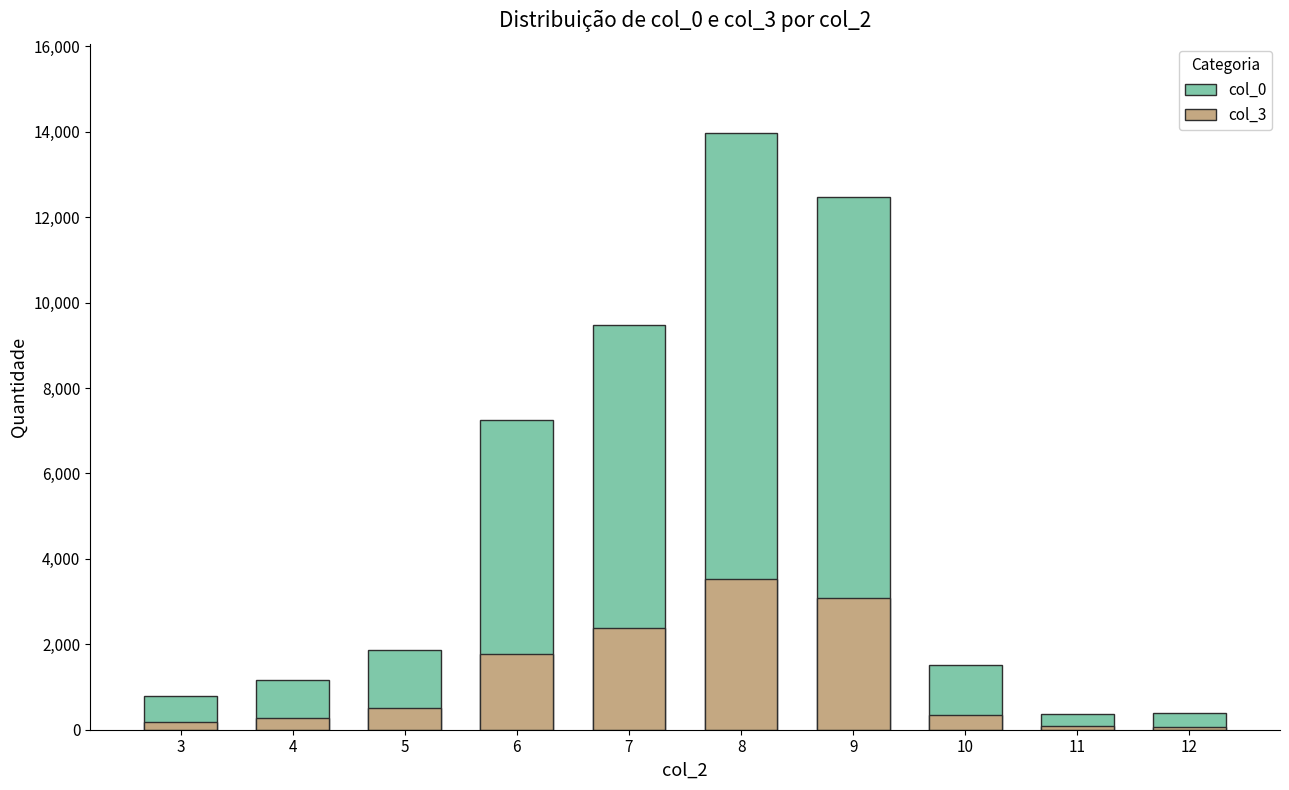

What are all the series names shown in the legend?

col_0, col_3